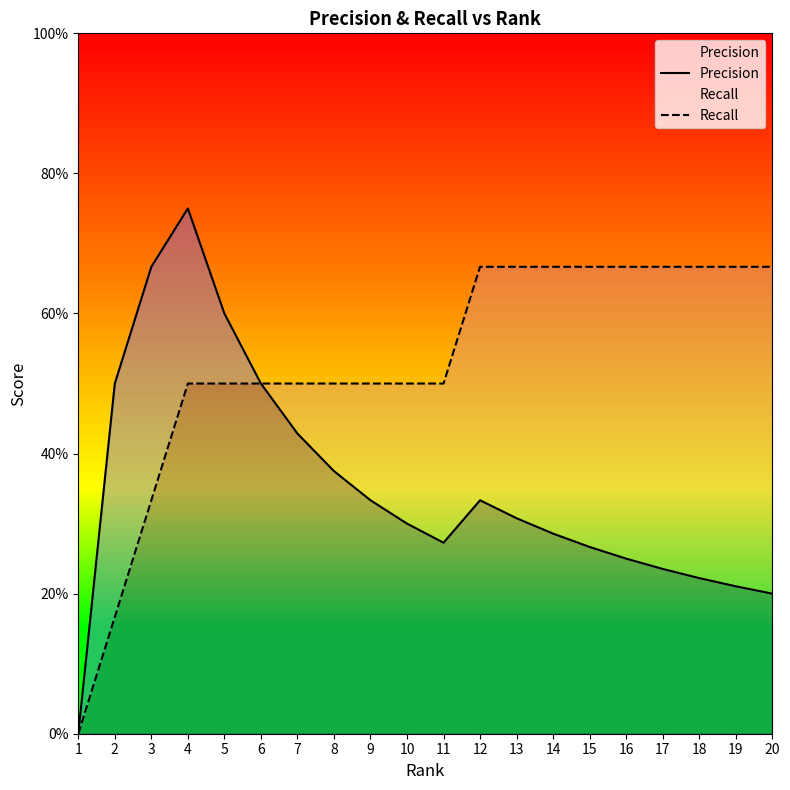

How many interior local peaks does the Precision series have?

2